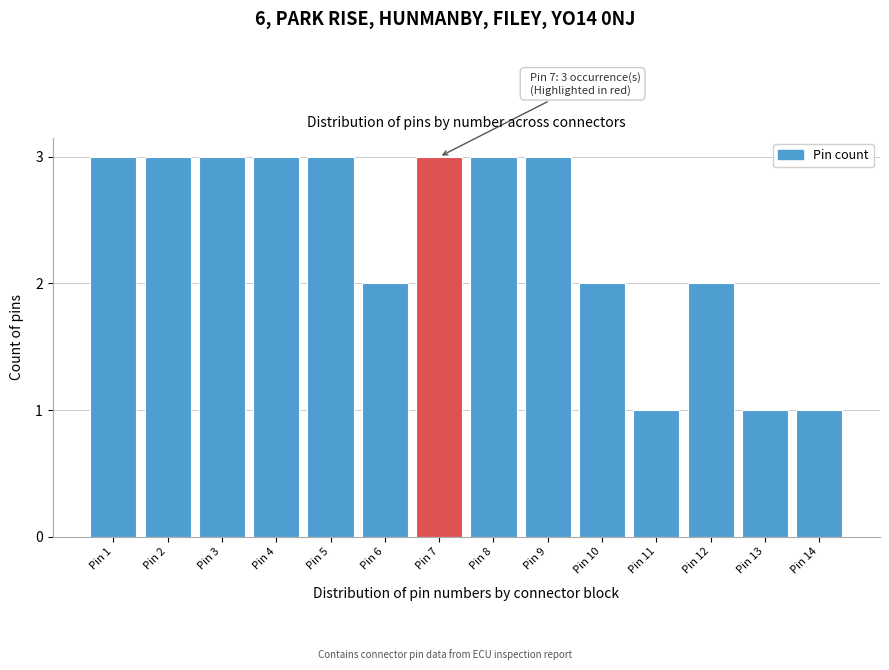

Reading right to left, list all the values displayed in this chart.

Pin 14=1	Pin 13=1	Pin 12=2	Pin 11=1	Pin 10=2	Pin 9=3	Pin 8=3	Pin 7=3	Pin 6=2	Pin 5=3	Pin 4=3	Pin 3=3	Pin 2=3	Pin 1=3